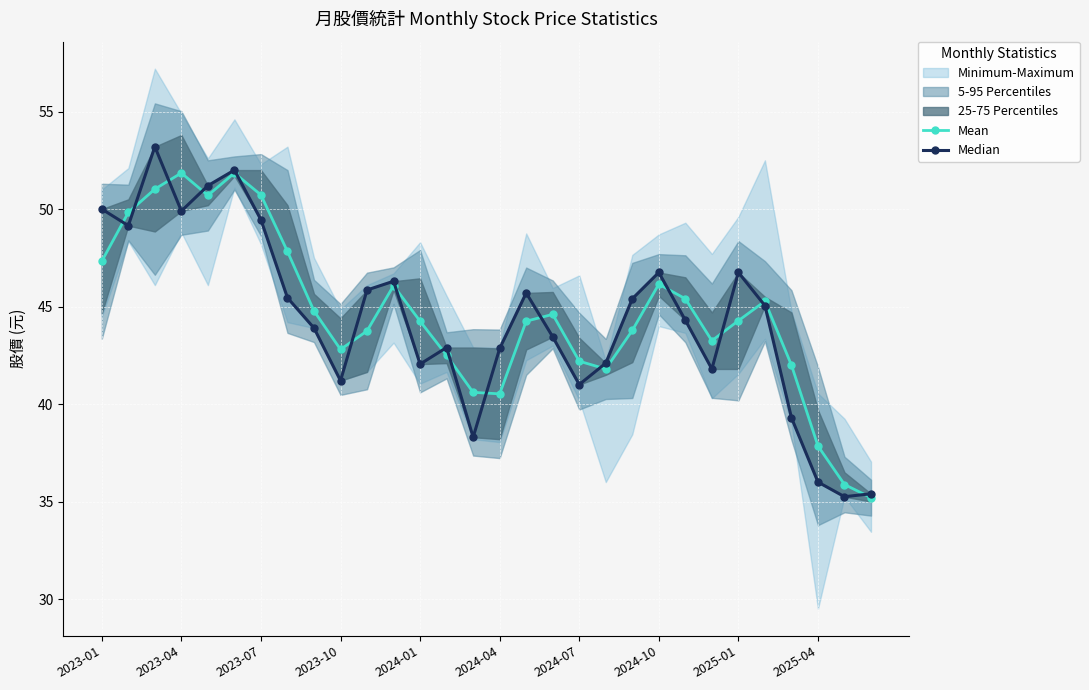

What is the minimum value for Mean?

35.2